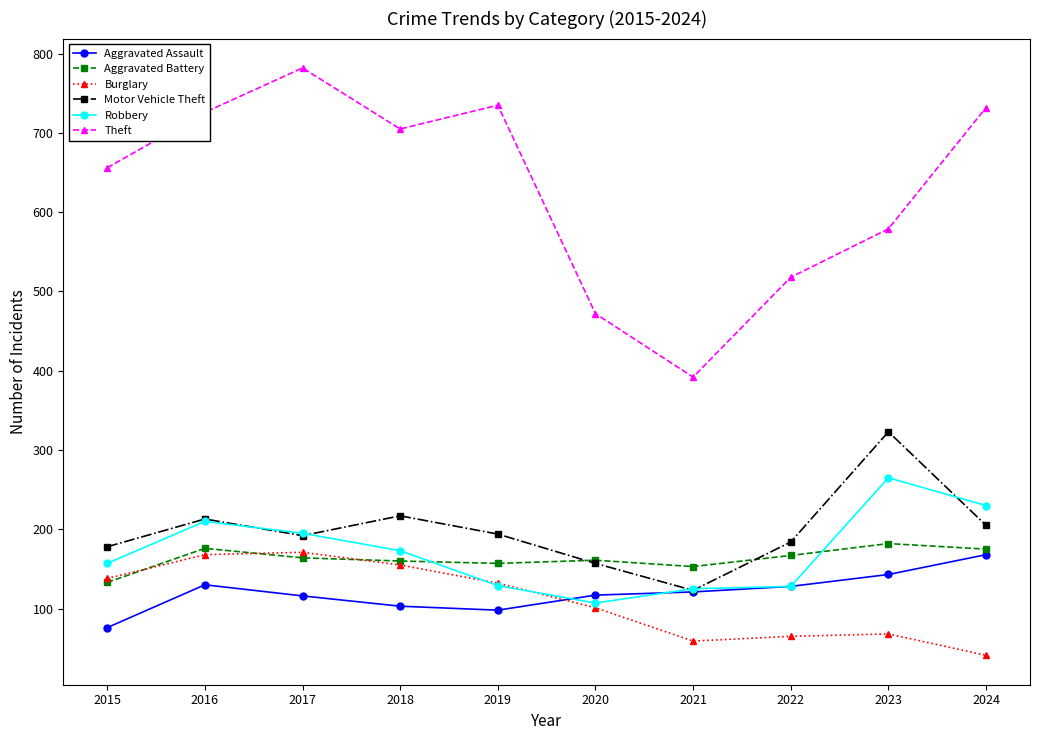

How many interior local peaks does the Theft series have?

2